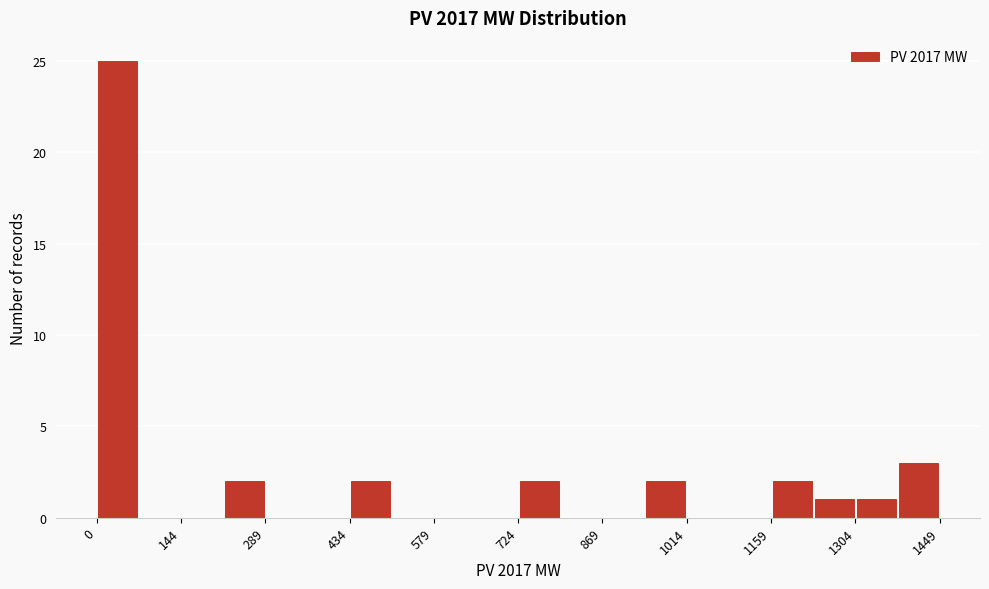

Around what value on the x-axis is the tallest bar? Give the approximate position of its centre, as read against the axis.

40